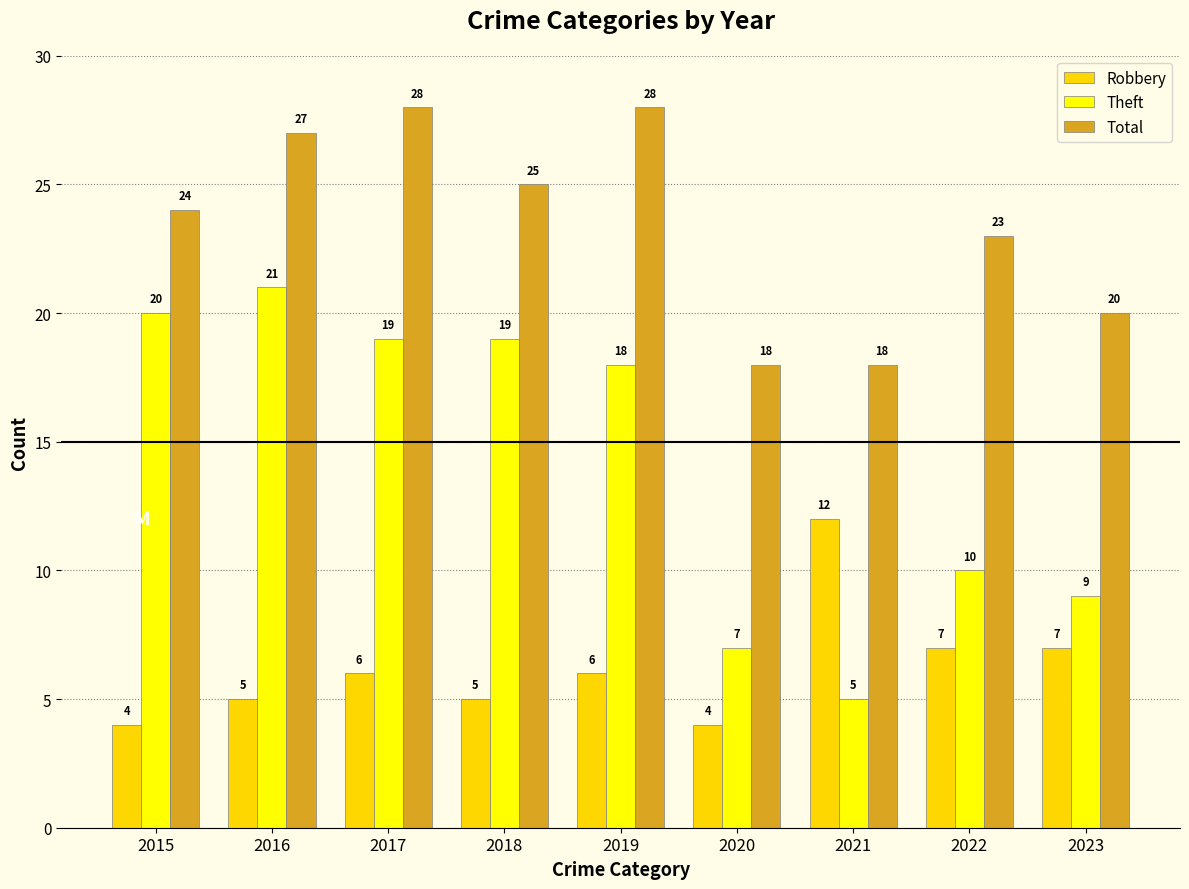

What is the sum of the Total values at 2015 and 2016?

51